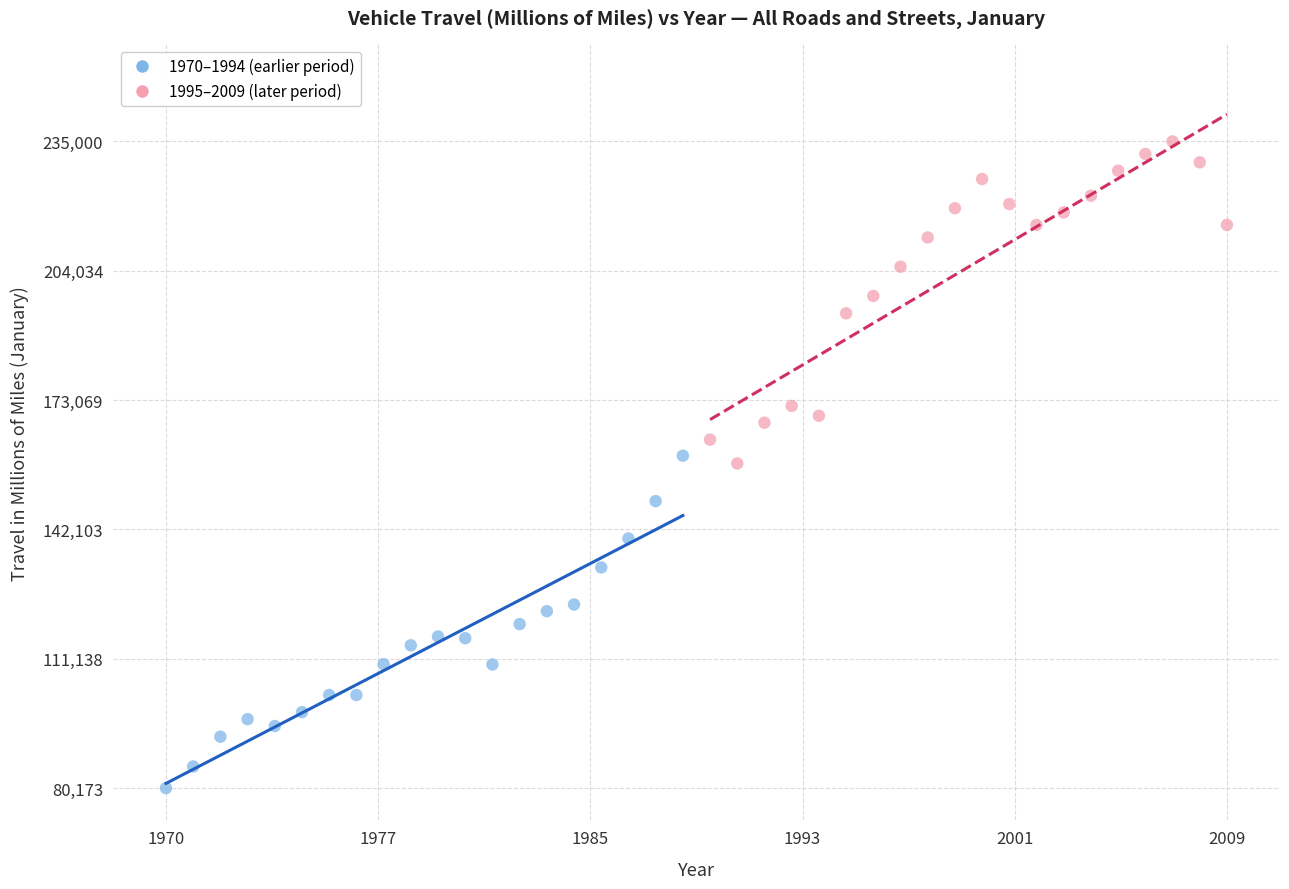

Which series contains the highest Y value?

1995–2009 (later period)